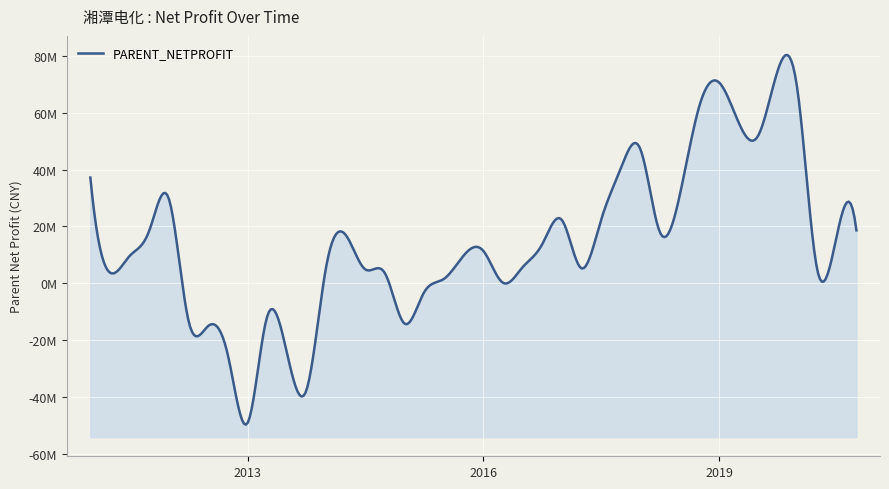

What is the sum of all values?

520937072.9